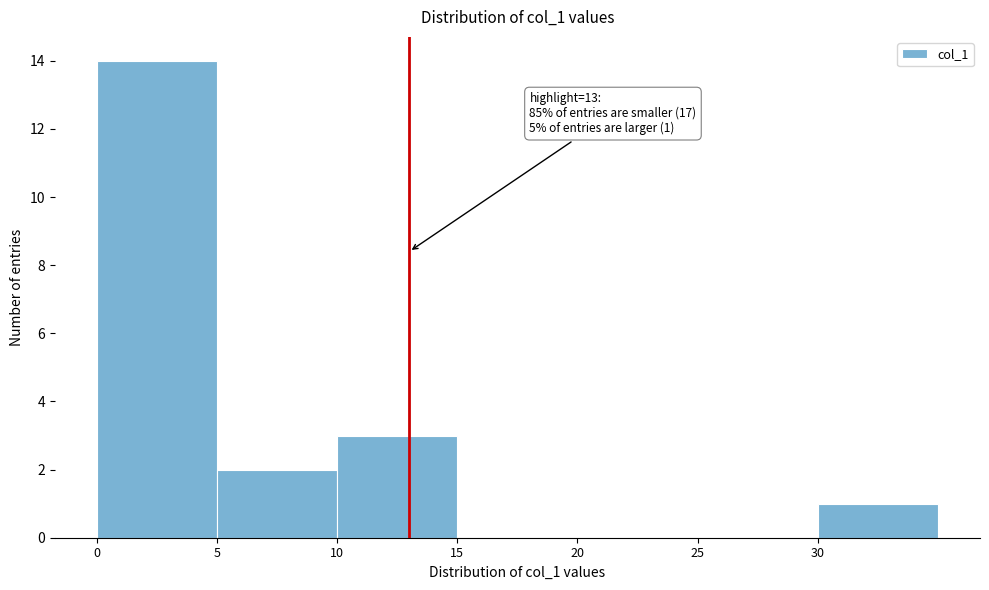

Which range on the x-axis has the tallest bar?

0 to 5